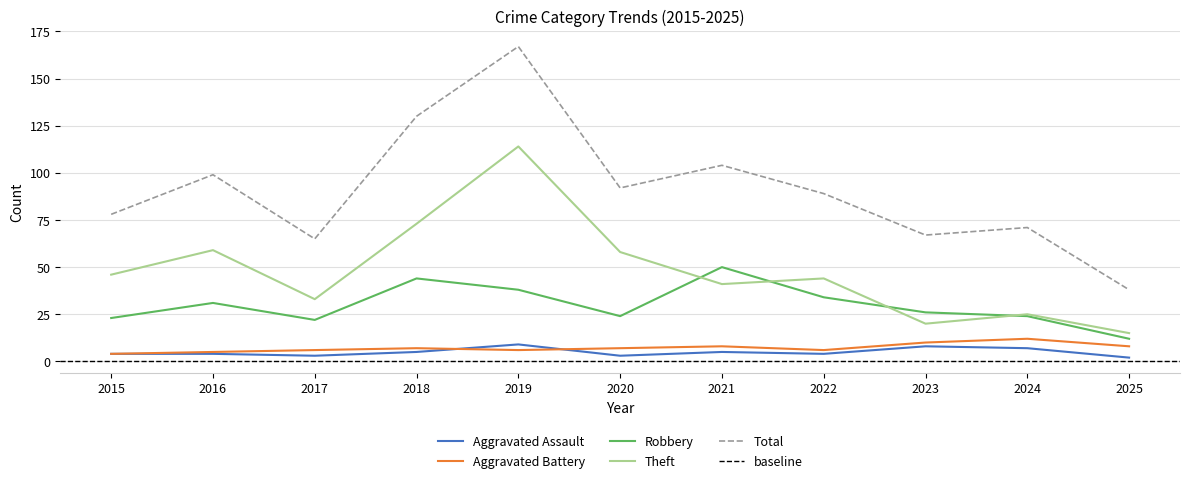

At 2016, list the series in order from largest to smallest.

Total, Theft, Robbery, Aggravated Battery, Aggravated Assault